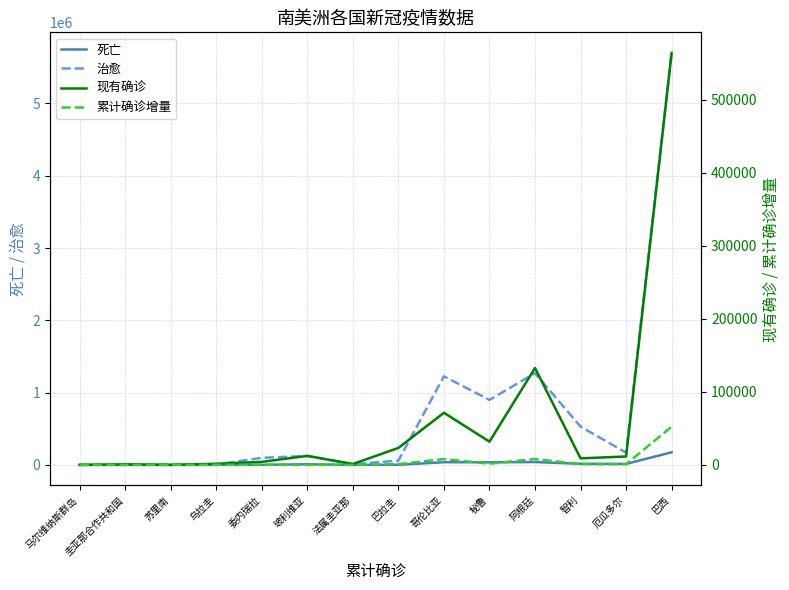

Read the 累计确诊增量 value at 巴拉圭.

1055